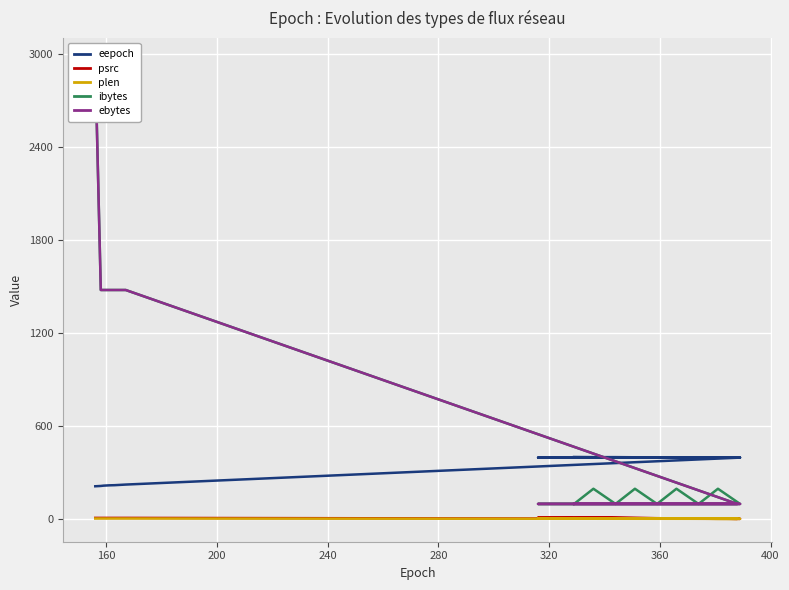

What is the difference between the maximum and minimum values in the plen series?

4